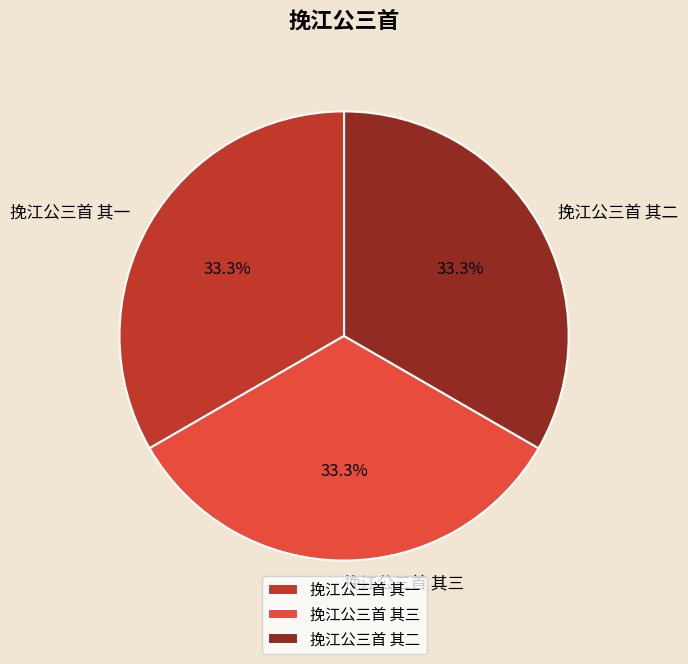

Is there any slice that represents more than half of the pie?

No